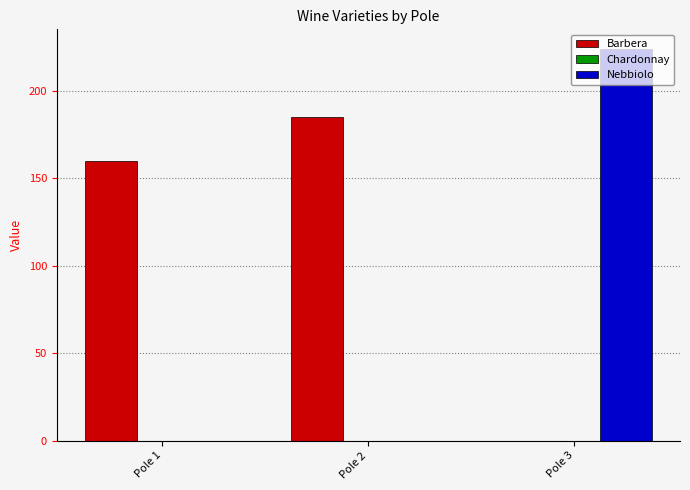

Which series has the largest range (max minus min)?

Nebbiolo